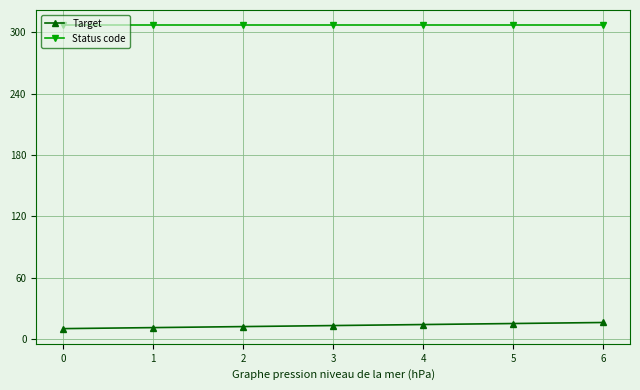

Which series has the largest range (max minus min)?

Target